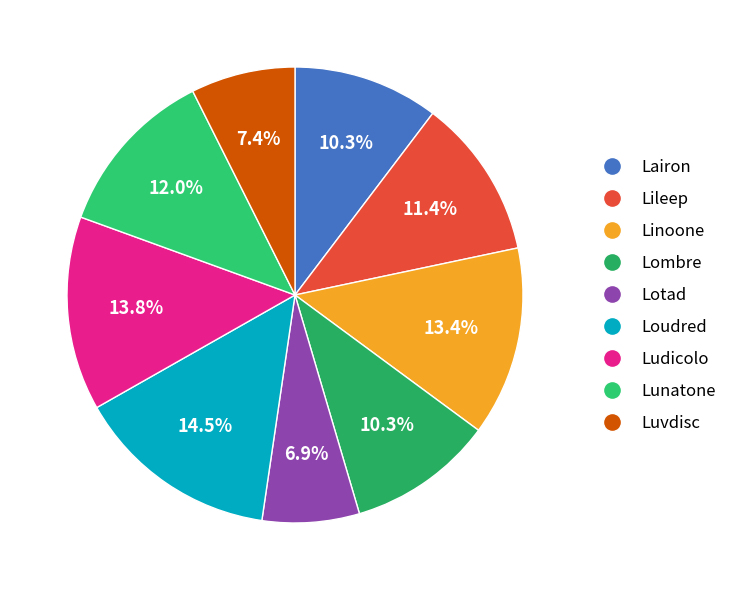

Count the number of slices in the pie.

9